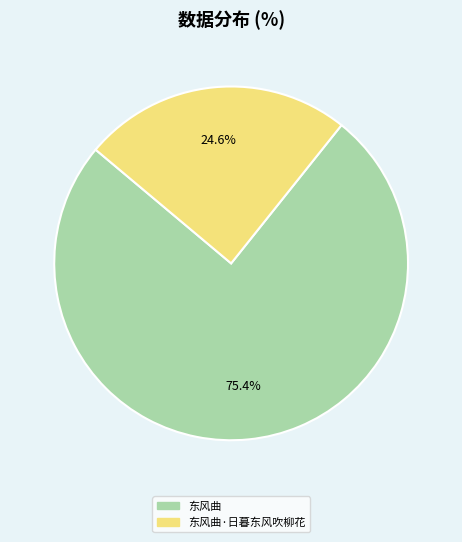

Is there any slice that represents more than half of the pie?

Yes